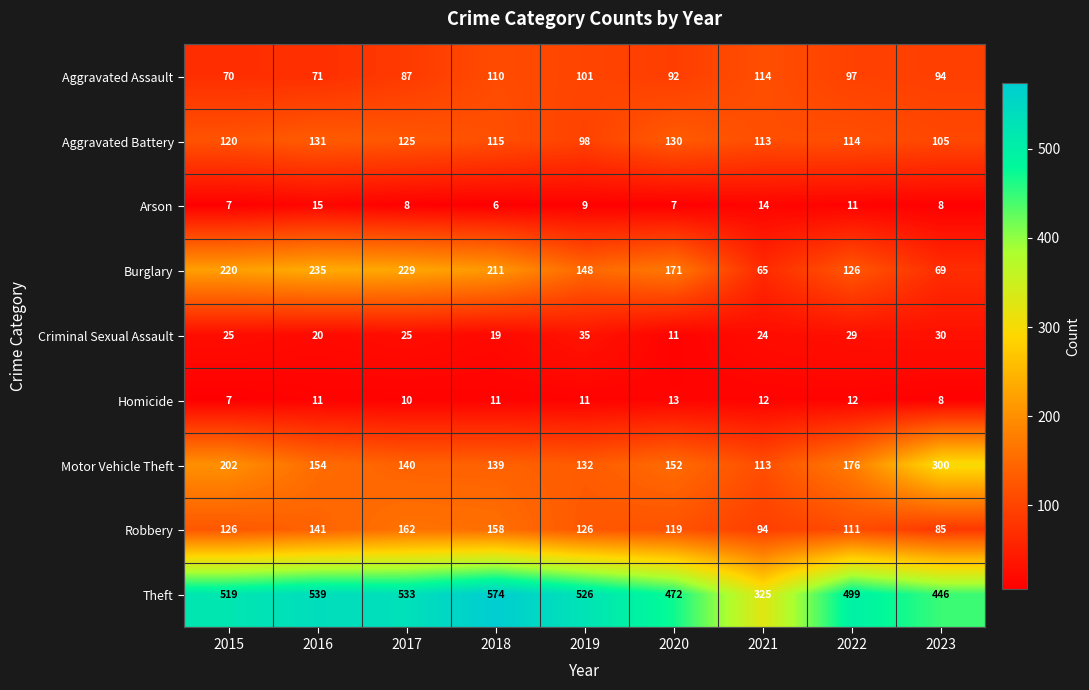

What is the difference between the highest and lowest values at 2022?

488